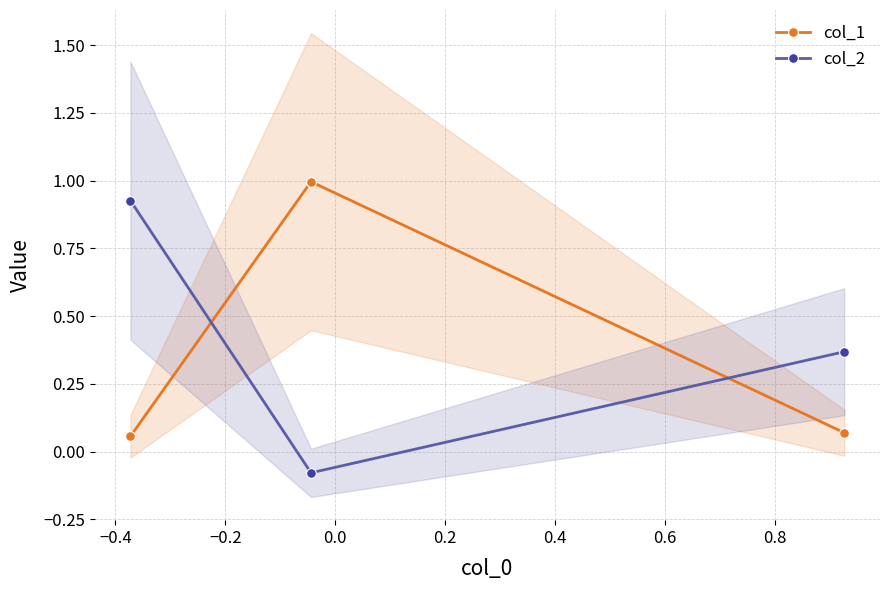

What is the sum of the col_1 values at −0.4 and −0.2?

1.1